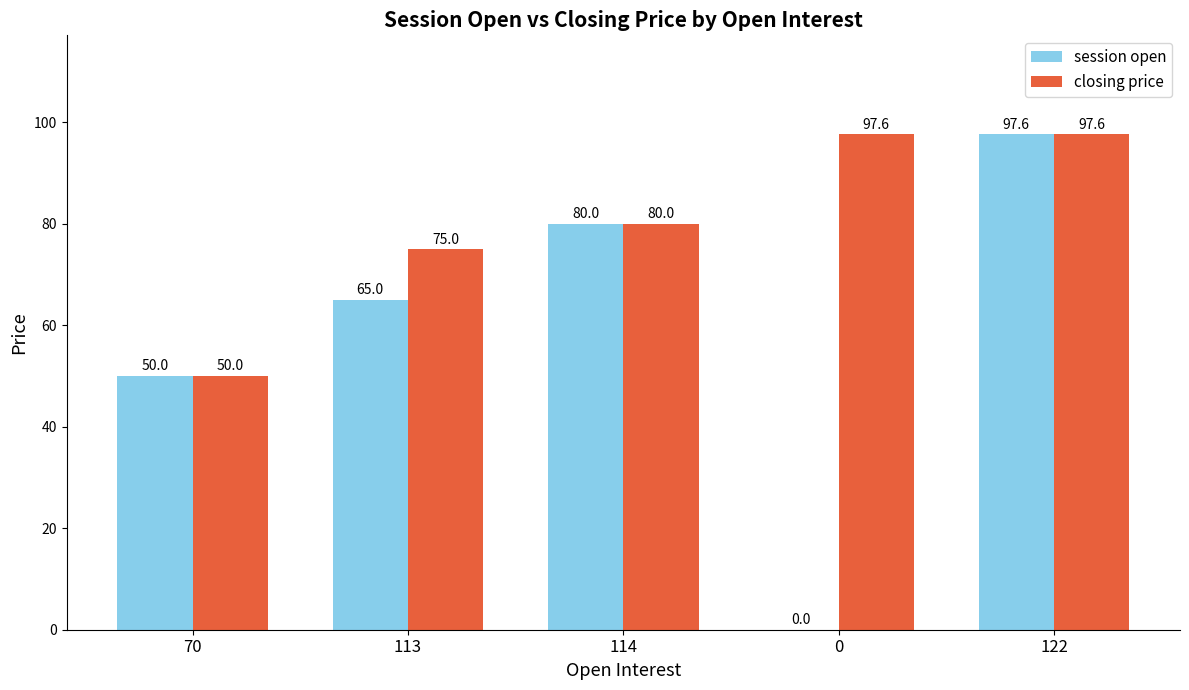

Reading right to left, extract all data points from this chart.

session open: 122=97.6	0=0.0	114=80.0	113=65.0	70=50.0
closing price: 122=97.6	0=97.6	114=80.0	113=75.0	70=50.0